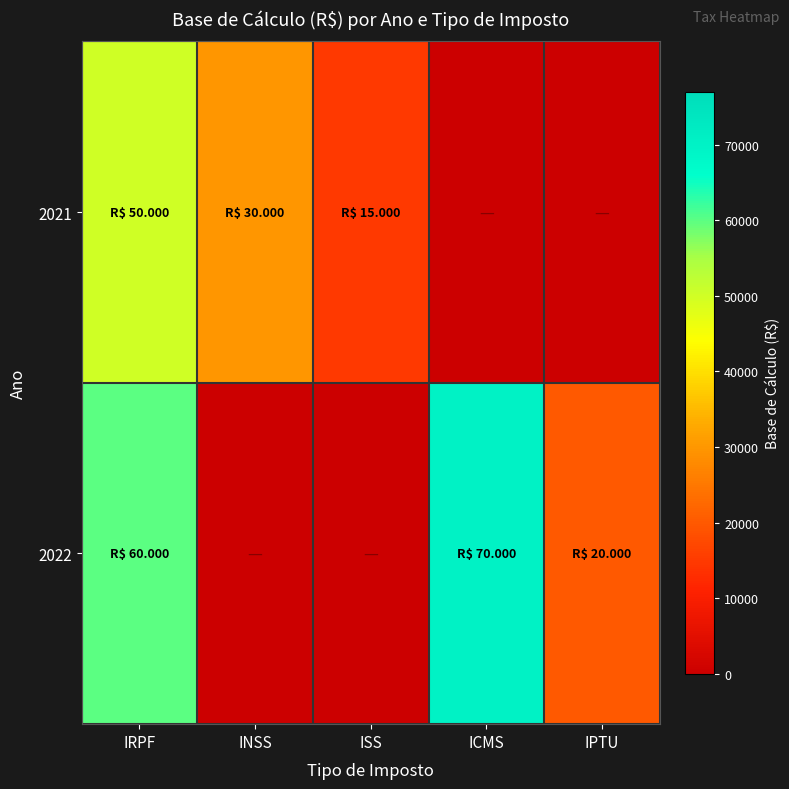

Which category has the highest value across all series?

ICMS